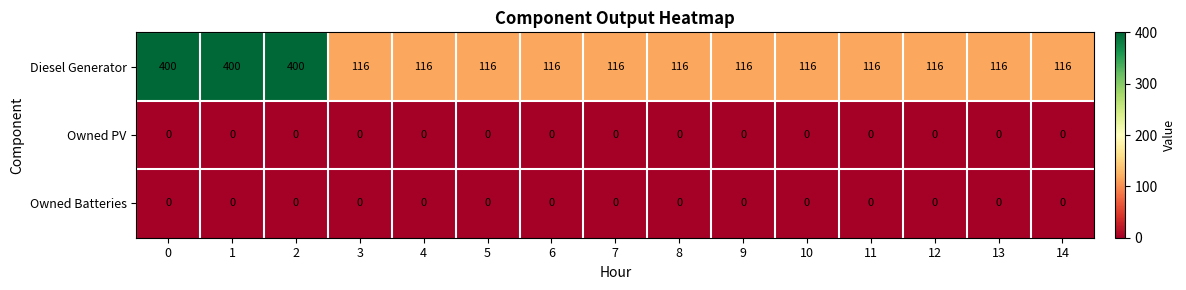

The value of Diesel Generator at 9 is 116. True or false?

True